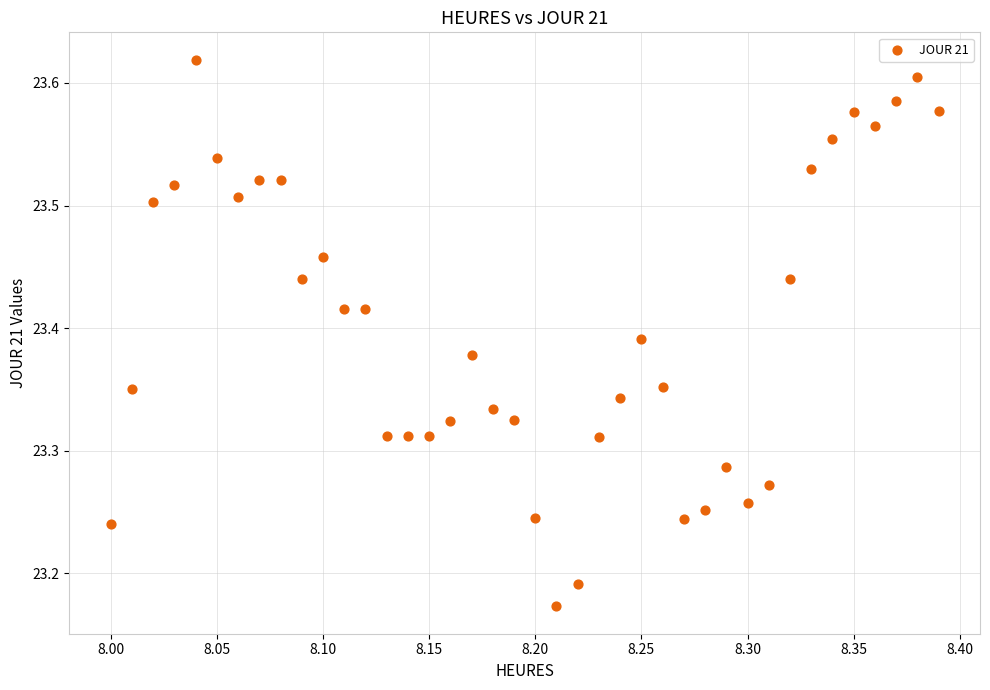

What is the range of X values (max minus min)?

0.4